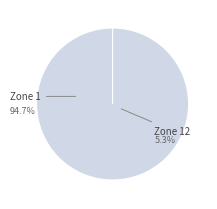

Rank the categories by value from lowest to highest.

12, 1